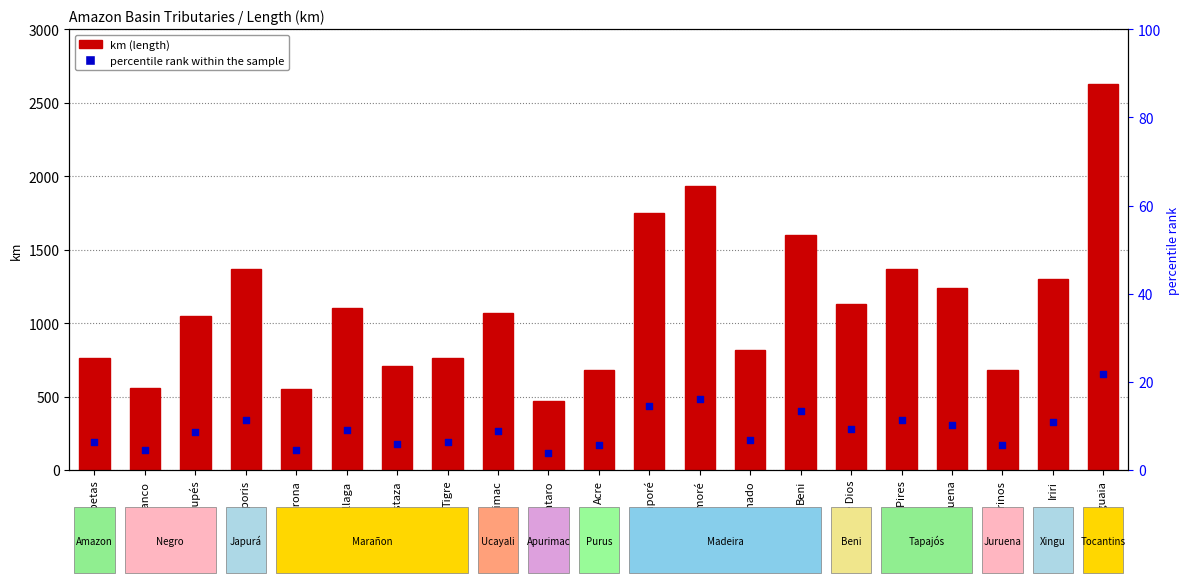

What is the total value across all series at Iriri?

1625.0